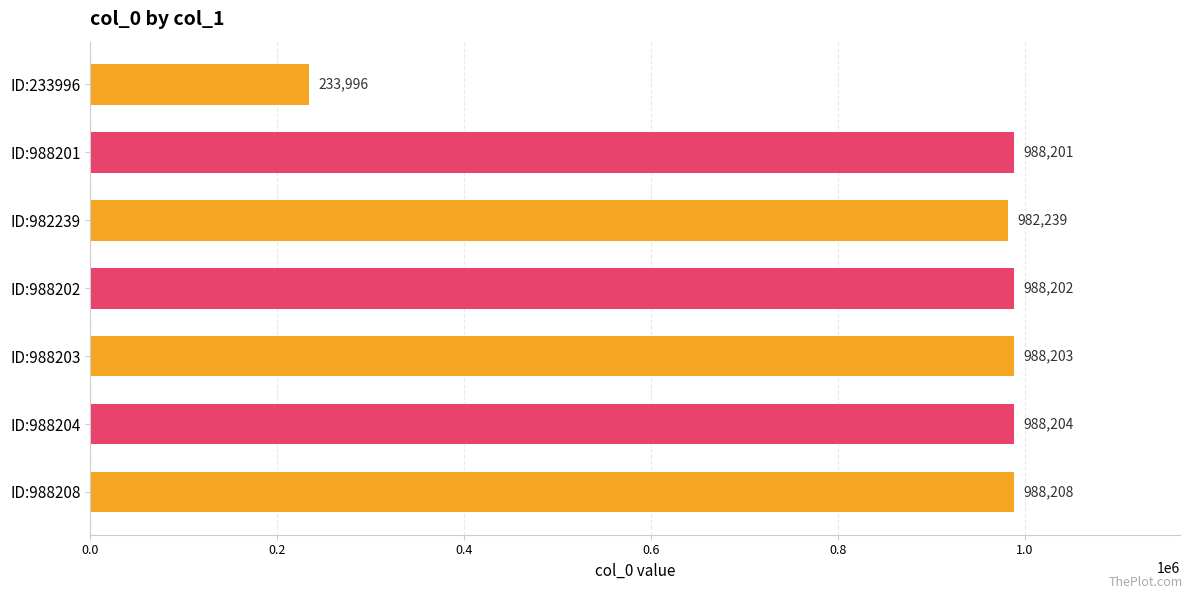

What is the approximate value at ID:988208, to the nearest 10?

988210